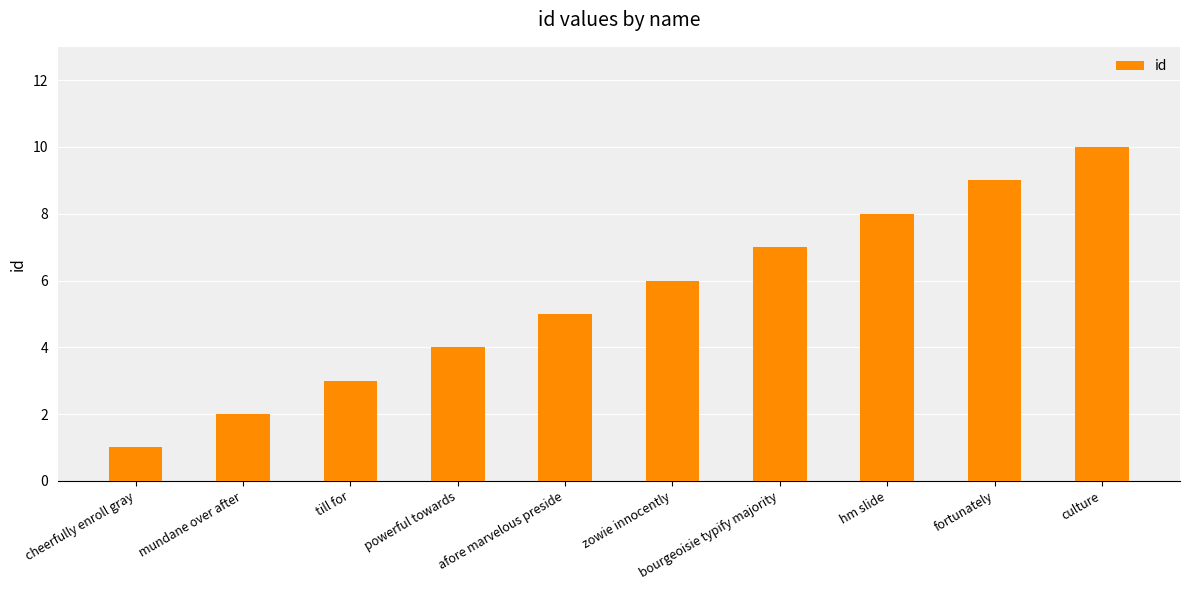

Reading left to right, extract all data points from this chart.

cheerfully enroll gray=1	mundane over after=2	till for=3	powerful towards=4	afore marvelous preside=5	zowie innocently=6	bourgeoisie typify majority=7	hm slide=8	fortunately=9	culture=10